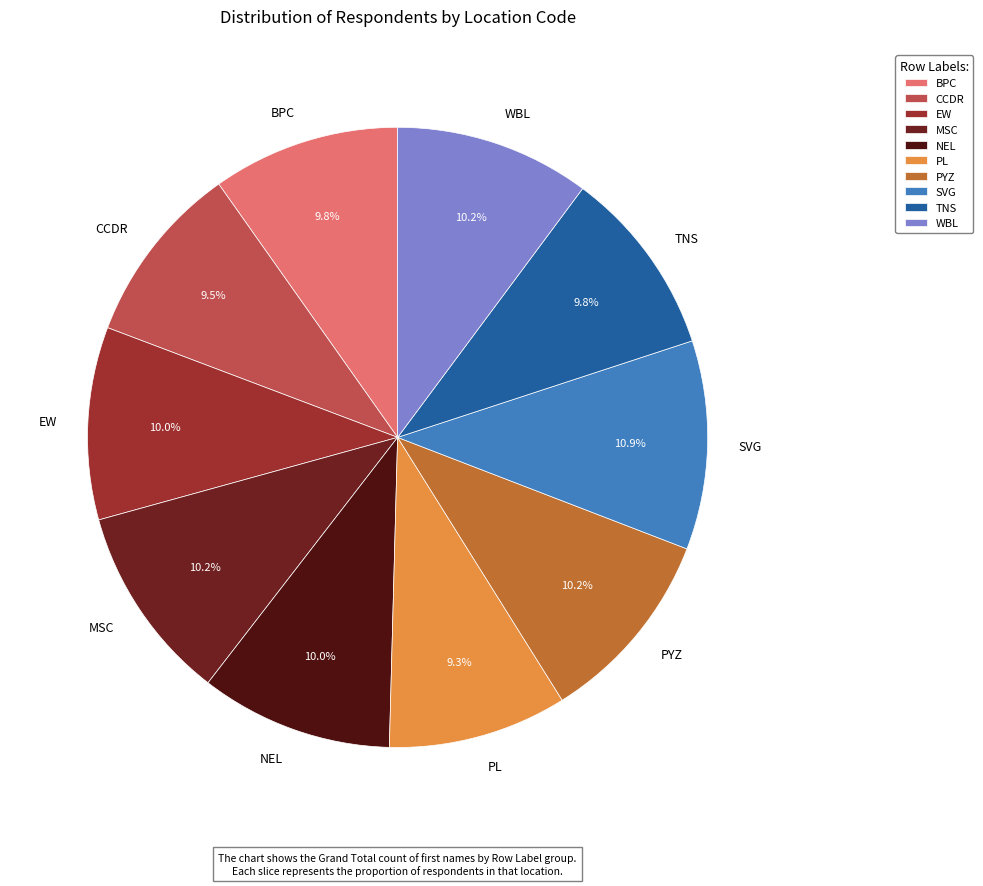

The WBL slice represents 10% of the pie. True or false?

True